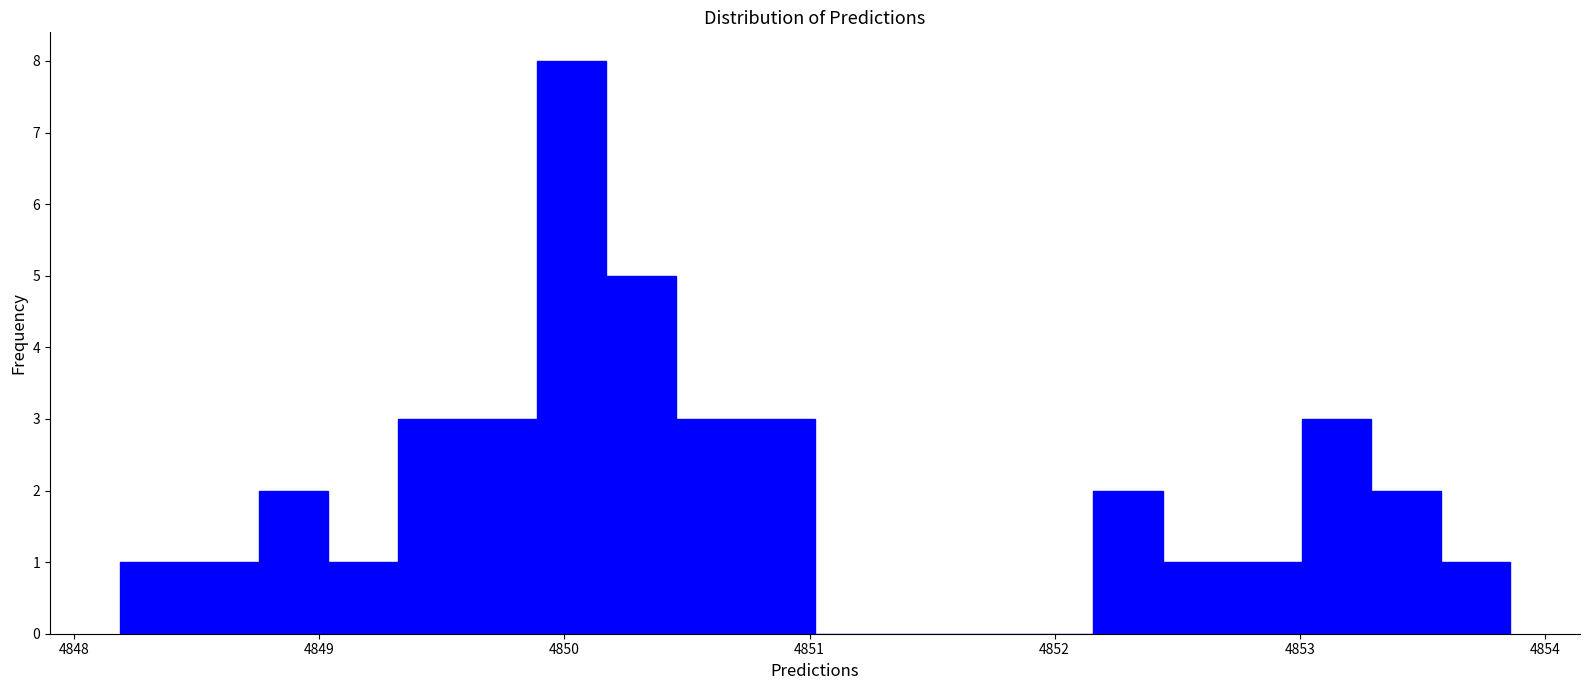

Around what value on the x-axis is the tallest bar? Give the approximate position of its centre, as read against the axis.

4850.0